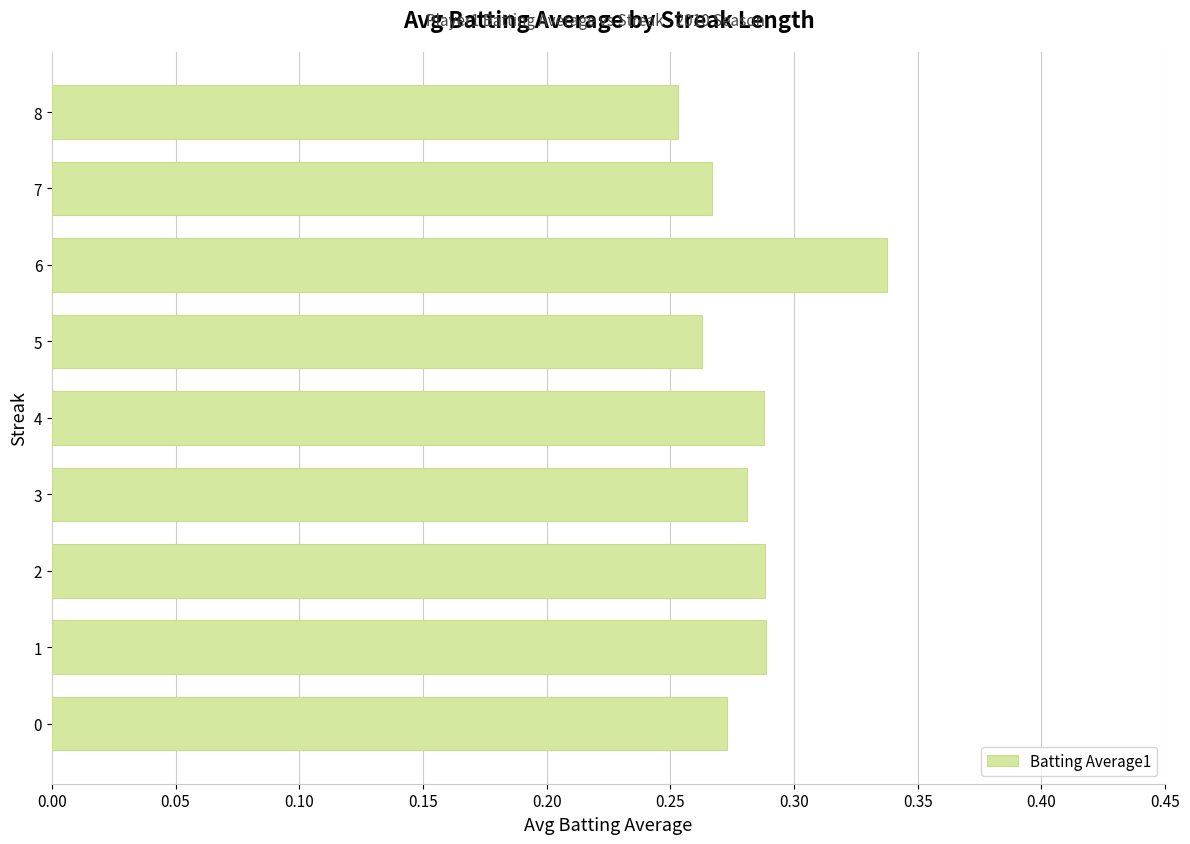

At which label is the value closest to 0?

8